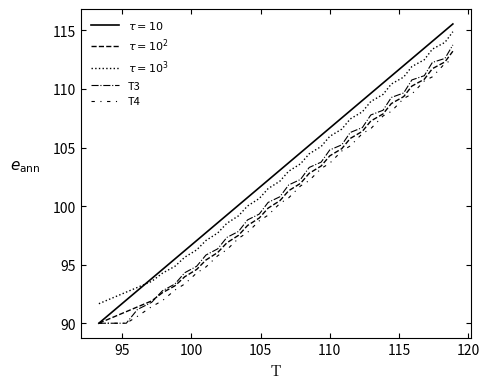

How many distinct data groups are displayed?

5